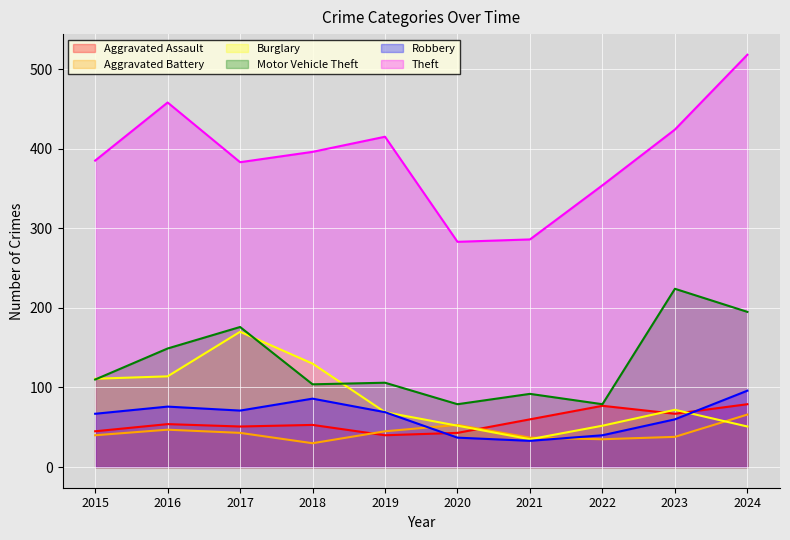

What is the difference between the Aggravated Assault values at 2024 and 2019?

39